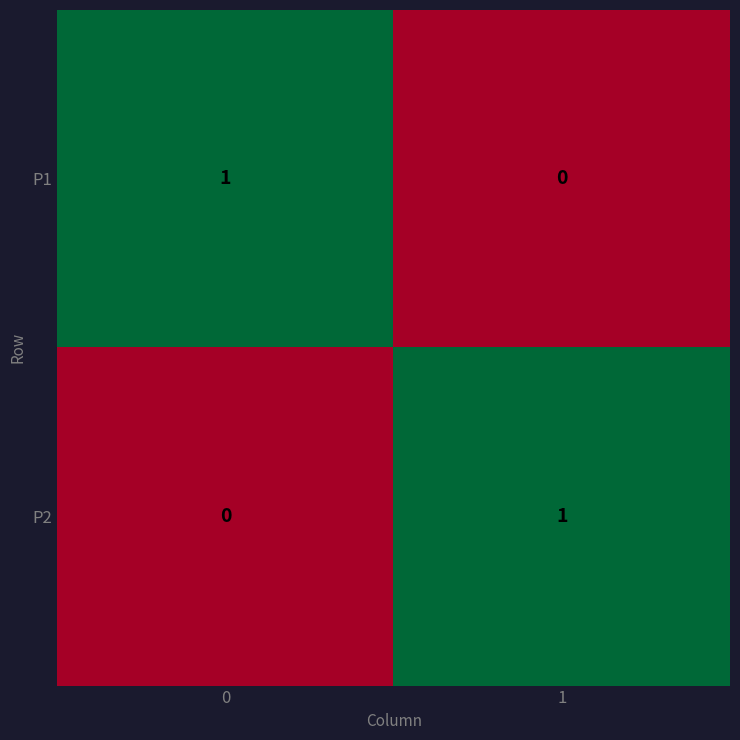

At 0, list the series in order from smallest to largest.

P2, P1